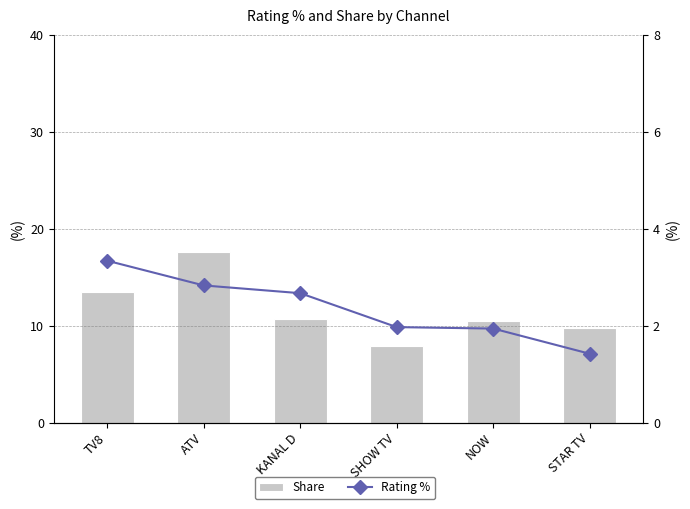

The Rating % series shows 0.6 at SHOW TV. True or false?

False